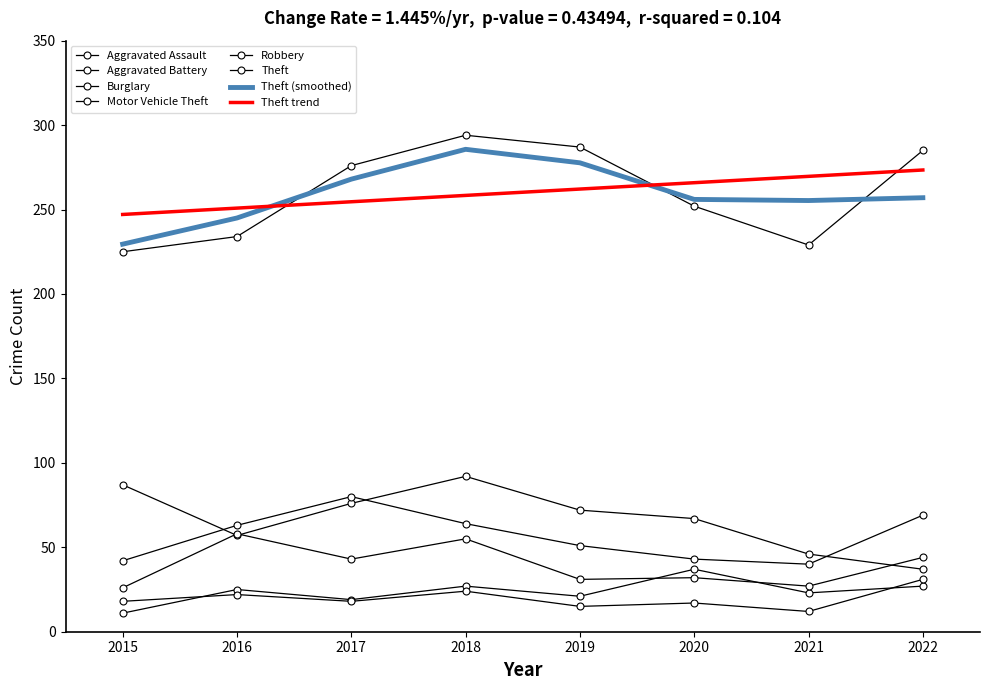

Reading left to right, list all the values displayed in this chart.

Aggravated Assault: 11	25	19	27	21	37	23	27
Aggravated Battery: 18	22	18	24	15	17	12	31
Burglary: 87	57	76	92	72	67	46	37
Motor Vehicle Theft: 42	63	80	64	51	43	40	69
Robbery: 26	58	43	55	31	32	27	44
Theft: 225	234	276	294	287	252	229	285